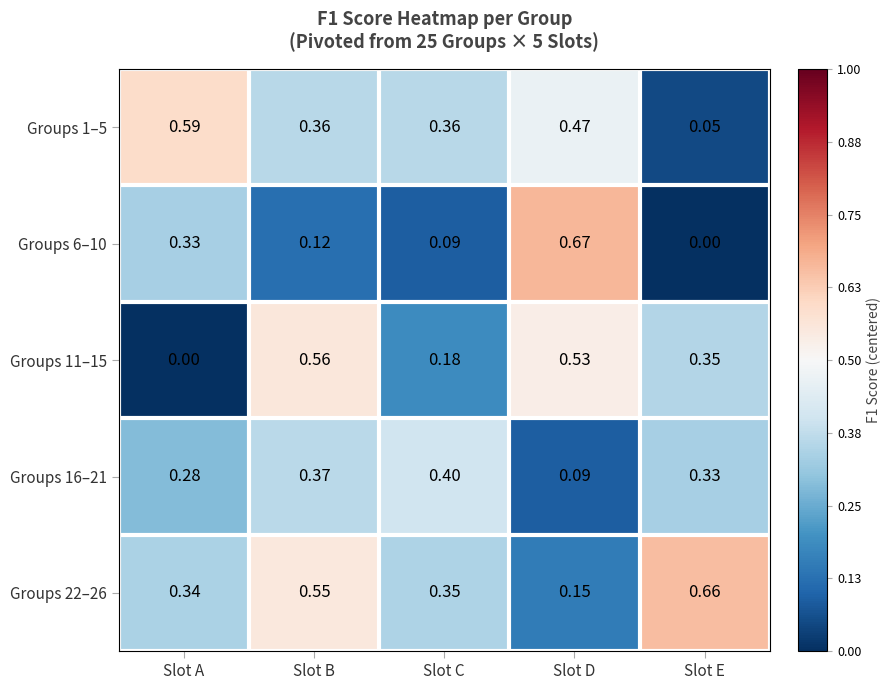

At which category is the sum across all series the highest?

Slot B